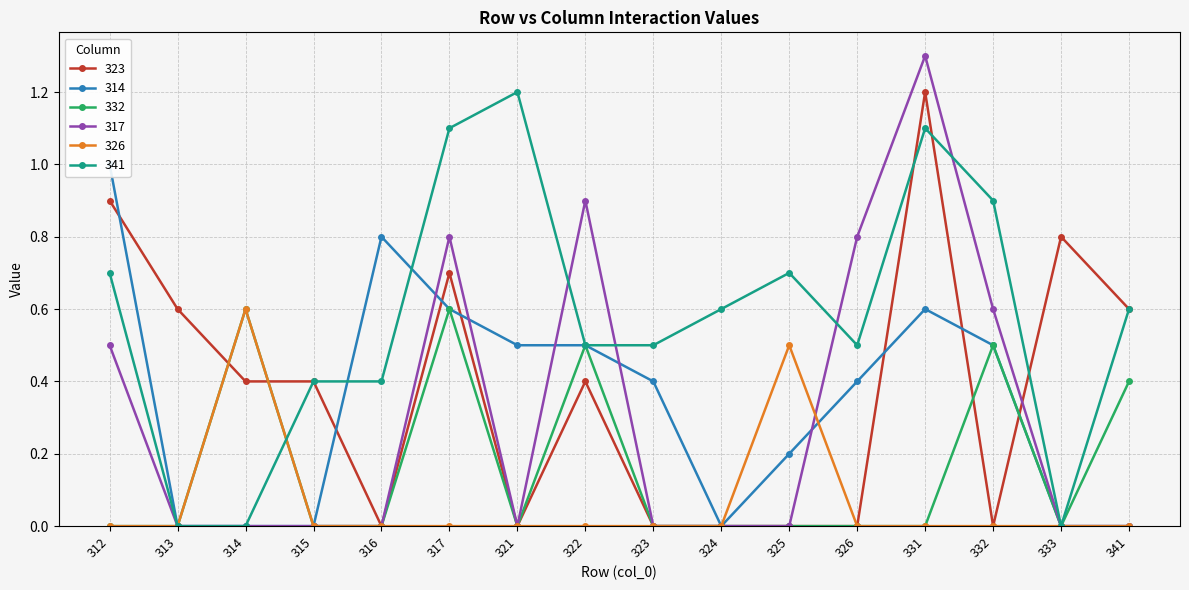

Count the number of data series in this chart.

6